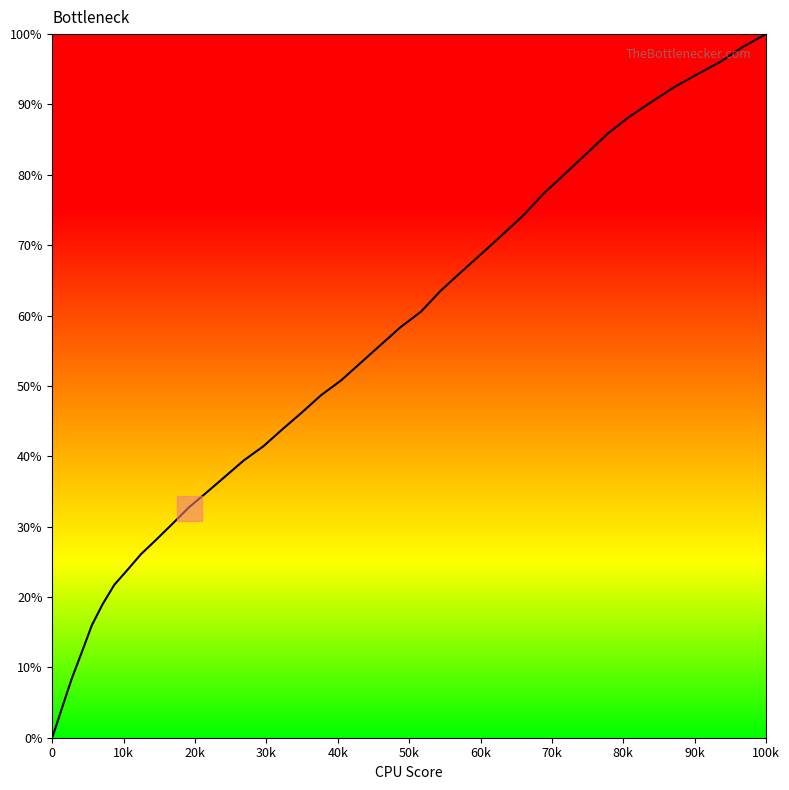

What is the greatest value displayed?

100.0